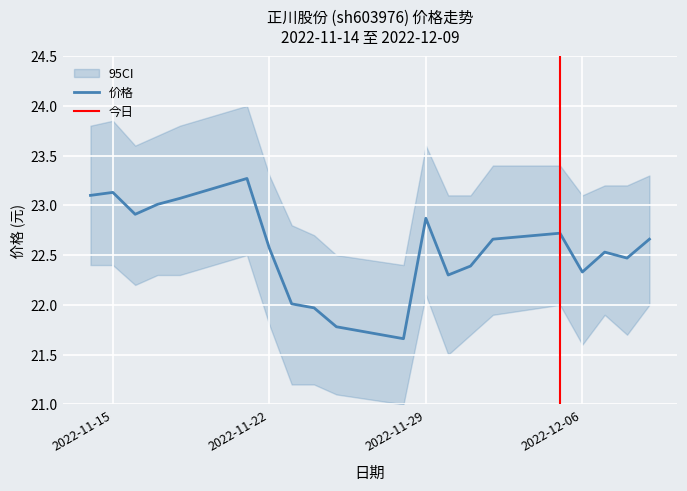

Which category has the highest value across all series?

2022-11-21